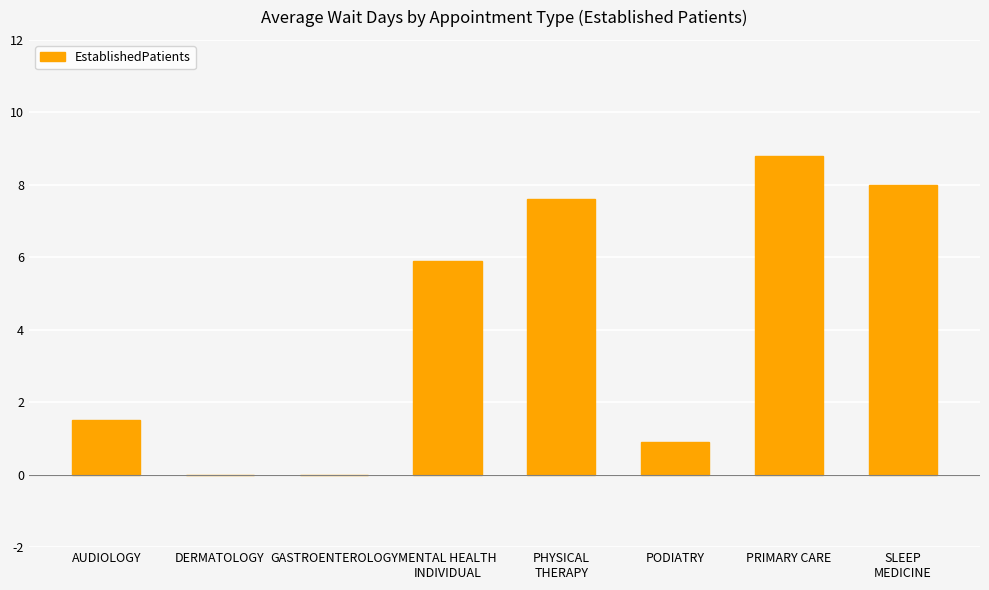

What is the sum of the values at GASTROENTEROLOGY and PODIATRY?

0.9